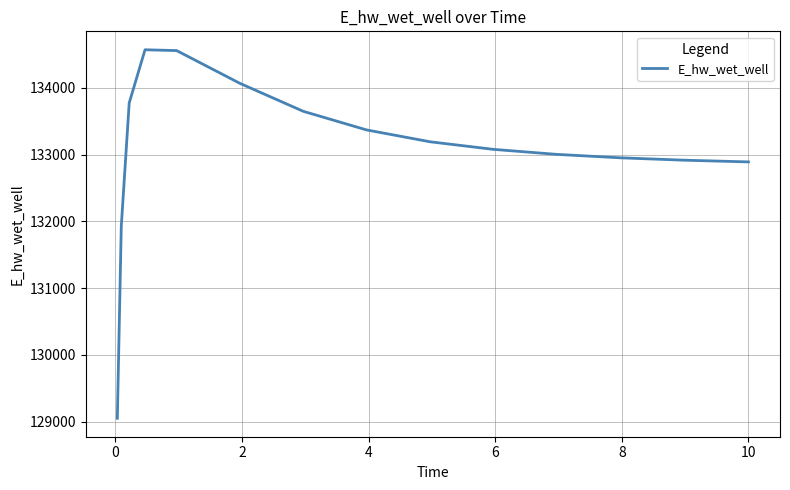

What is the minimum value shown in the chart?

129048.6